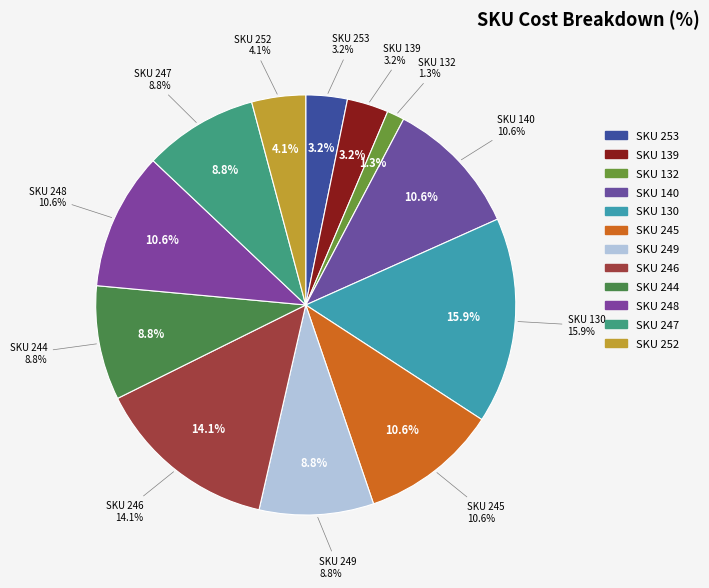

To the nearest percent, what is the difference between the largest and smallest slice percentages?

15%